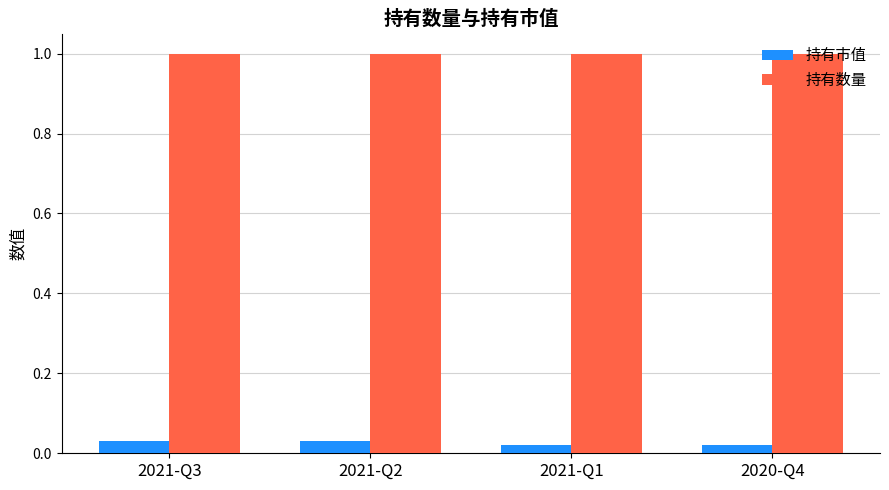

What position from the right is 2021-Q1?

2